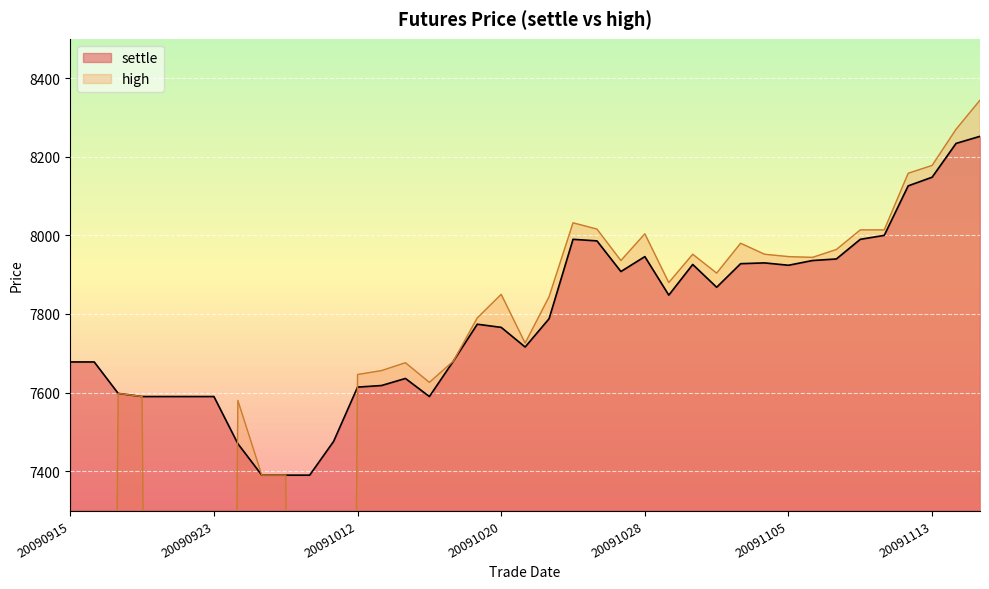

True or false: high has more than 2 interior local peaks.

True